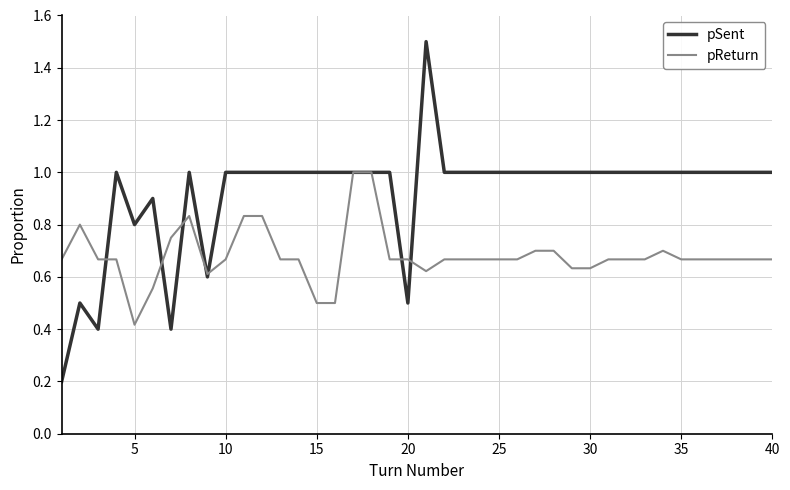

Which series has the largest range (max minus min)?

pSent